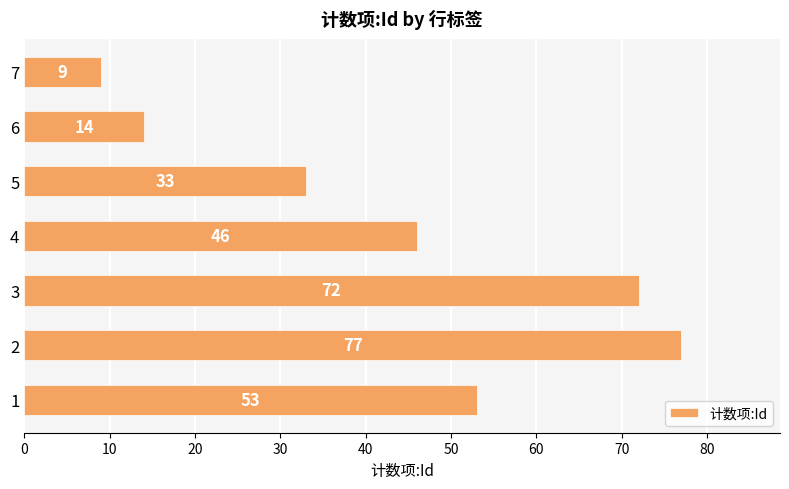

Are the bars grouped side by side (vs. stacked)?

No